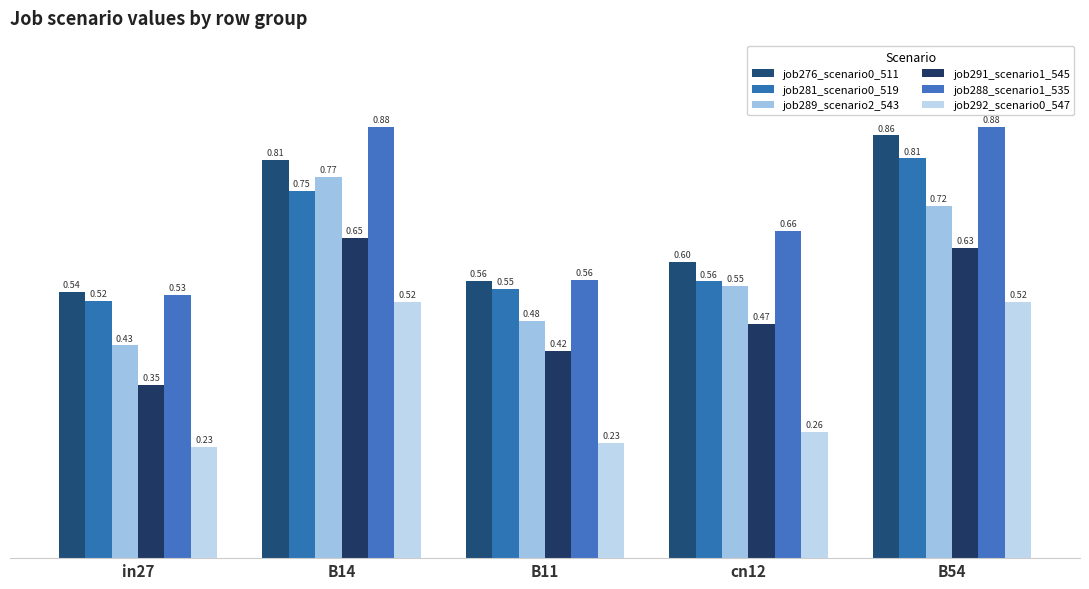

Which series changed the most between B11 and B54?

job288_scenario1_535